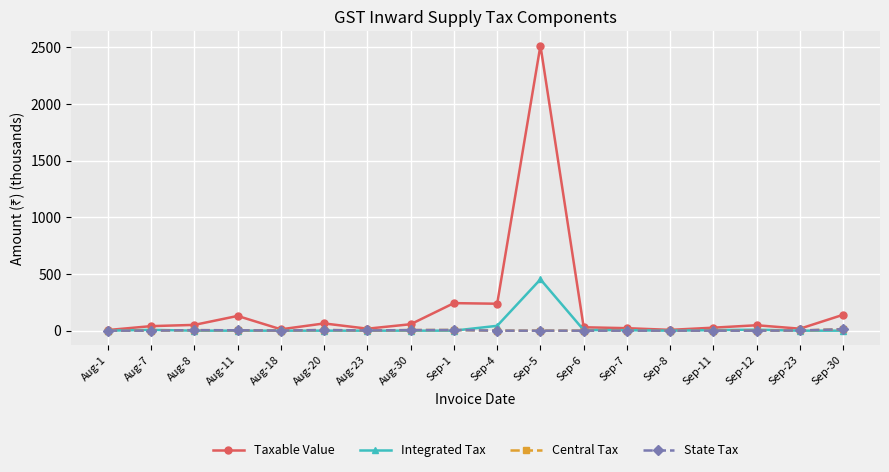

Is this an area chart (filled region under the line)?

No